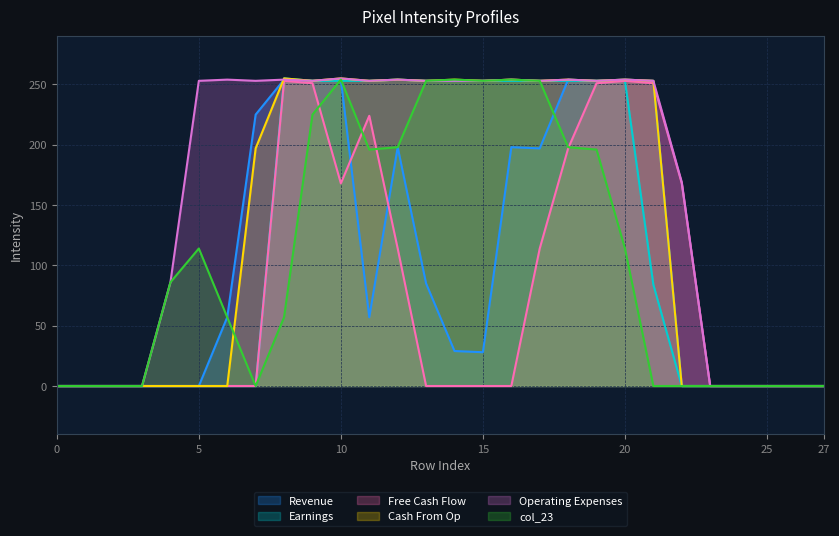

Which category has the highest value across all series?

8